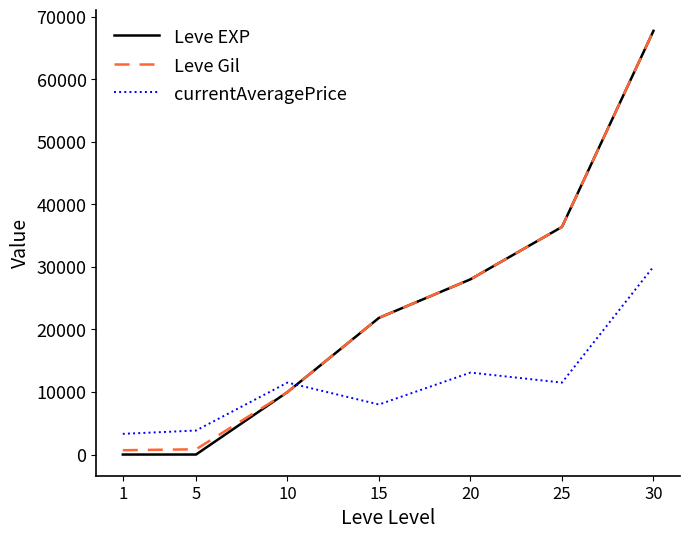

The value of Leve Gil at 30 is 118463.6. True or false?

False